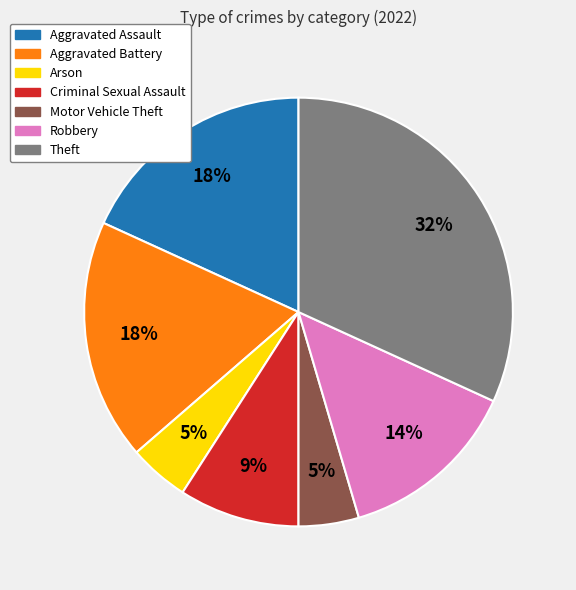

Does any single category account for the majority?

No